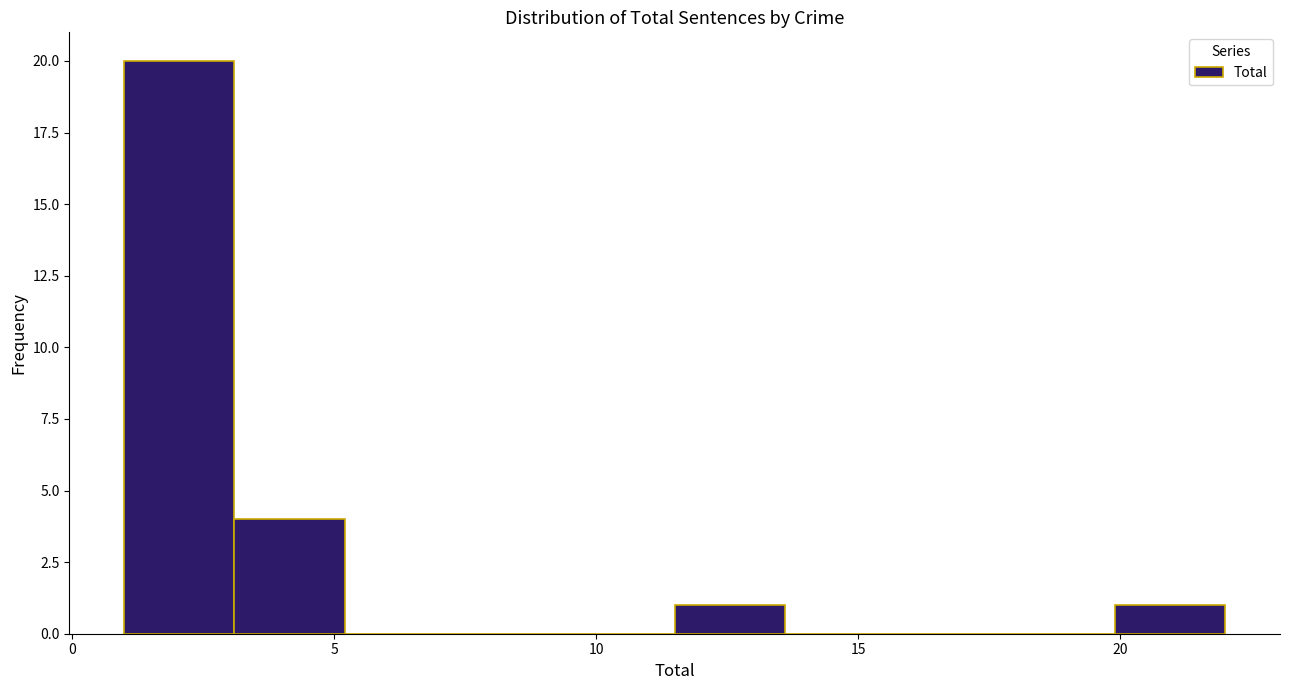

How tall is the bar that spans 11.5 to 13.6 on the x-axis? Neither the bar edges nor the heights are printed on the chart, so give them approximately, as read against the axes.

1